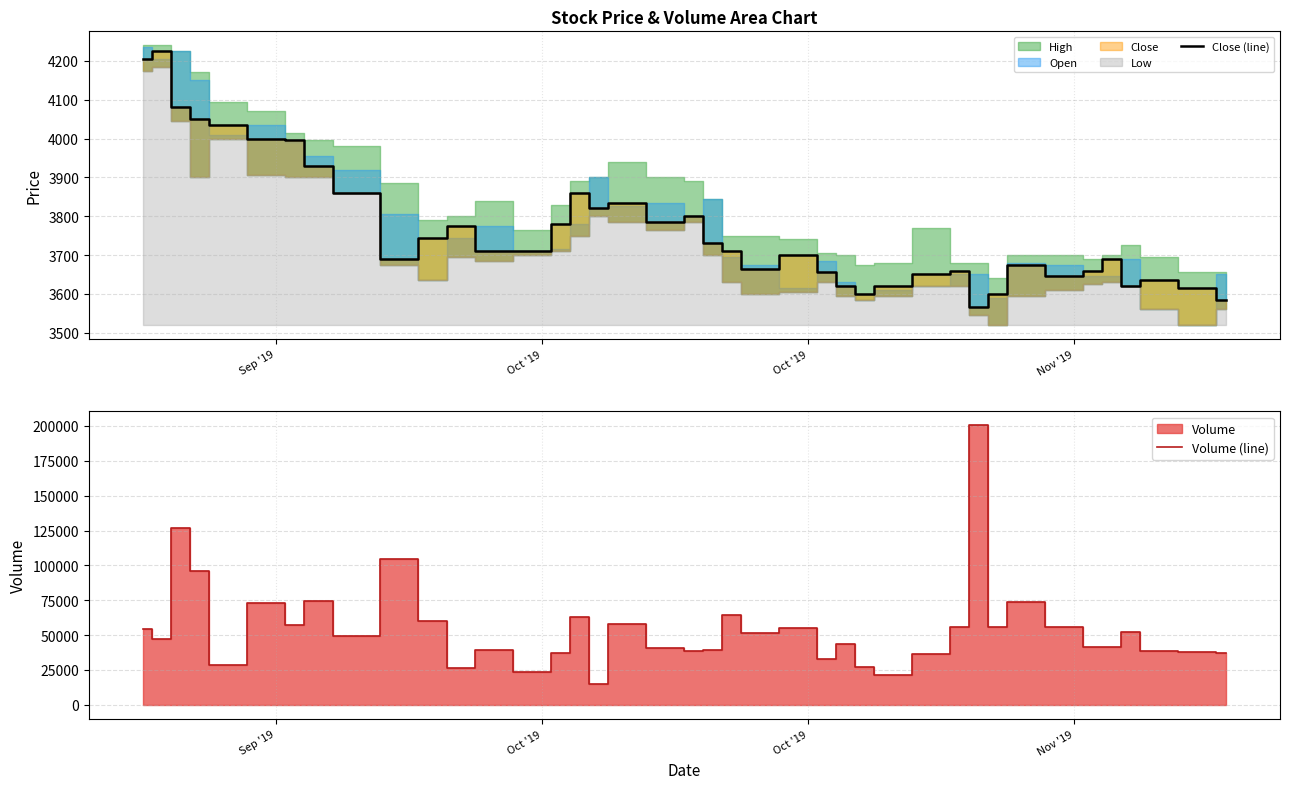

What is the minimum value shown in the chart?

3565